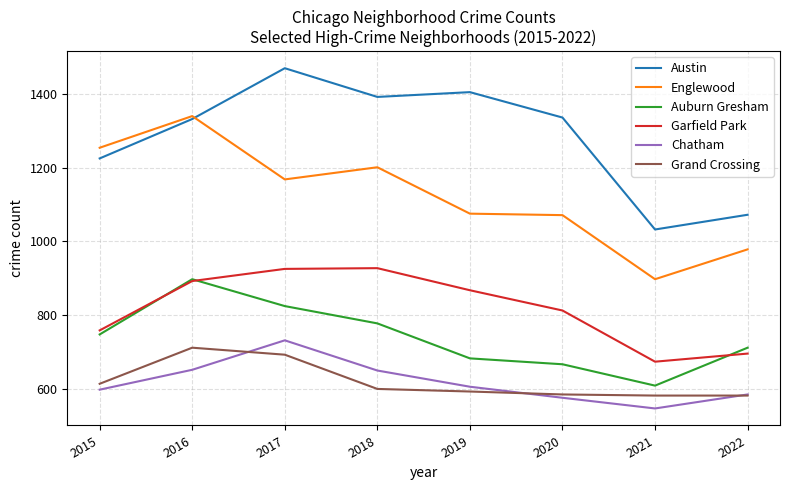

Which series has the largest total across all categories?

Austin